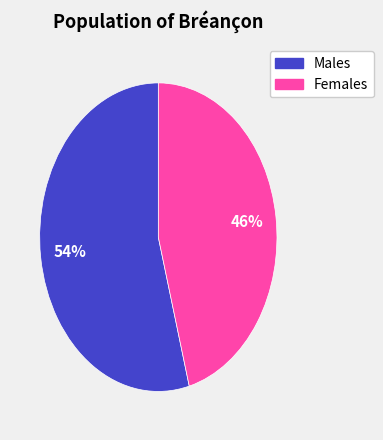

To the nearest percent, what is the difference between the largest and smallest slice percentages?

8%